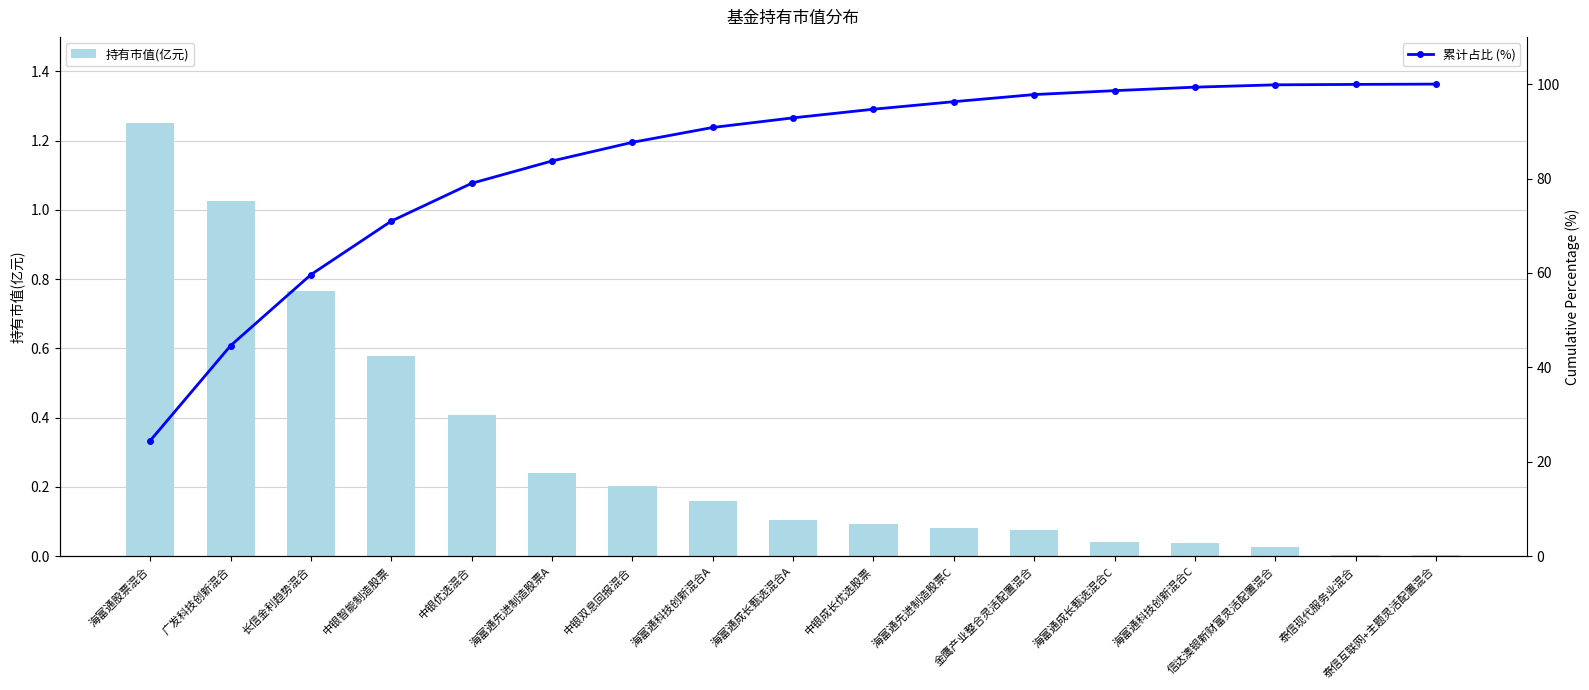

Reading left to right, extract all data points from this chart.

持有市值(亿元): 海富通股票混合=1.2	广发科技创新混合=1.0	长信金利趋势混合=0.8	中银智能制造股票=0.6	中银优选混合=0.4	海富通先进制造股票A=0.2	中银双息回报混合=0.2	海富通科技创新混合A=0.2	海富通成长甄选混合A=0.1	中银成长优选股票=0.1	海富通先进制造股票C=0.1	金鹰产业整合灵活配置混合=0.1	海富通成长甄选混合C=0.0	海富通科技创新混合C=0.0	信达澳银新财富灵活配置混合=0.0	泰信现代服务业混合=0.0	泰信互联网+主题灵活配置混合=0.0
累计占比 (%): 海富通股票混合=24.5	广发科技创新混合=44.6	长信金利趋势混合=59.7	中银智能制造股票=71.0	中银优选混合=79.0	海富通先进制造股票A=83.7	中银双息回报混合=87.7	海富通科技创新混合A=90.8	海富通成长甄选混合A=92.9	中银成长优选股票=94.7	海富通先进制造股票C=96.3	金鹰产业整合灵活配置混合=97.8	海富通成长甄选混合C=98.6	海富通科技创新混合C=99.4	信达澳银新财富灵活配置混合=99.8	泰信现代服务业混合=99.9	泰信互联网+主题灵活配置混合=100.0